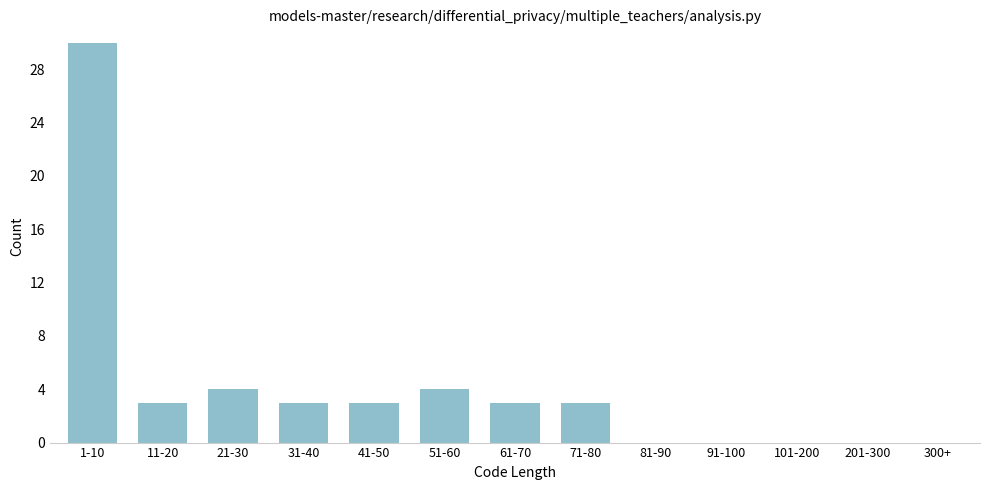

Reading left to right, list all the values displayed in this chart.

1-10=30	11-20=3	21-30=4	31-40=3	41-50=3	51-60=4	61-70=3	71-80=3	81-90=0	91-100=0	101-200=0	201-300=0	300+=0